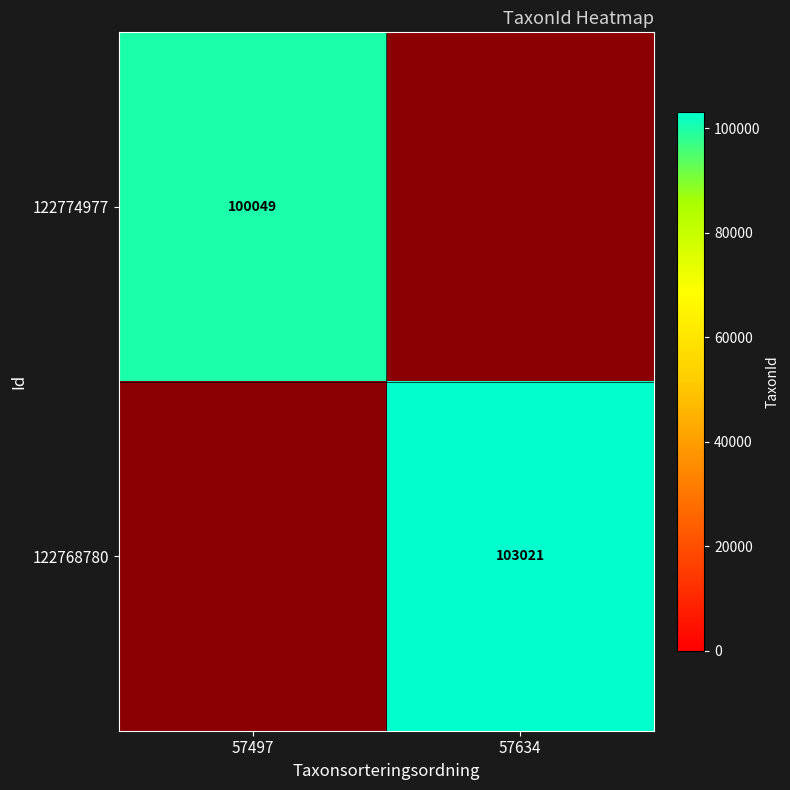

Is the value of 122768780 at 57634 greater than the value of 122774977 at 57497?

Yes